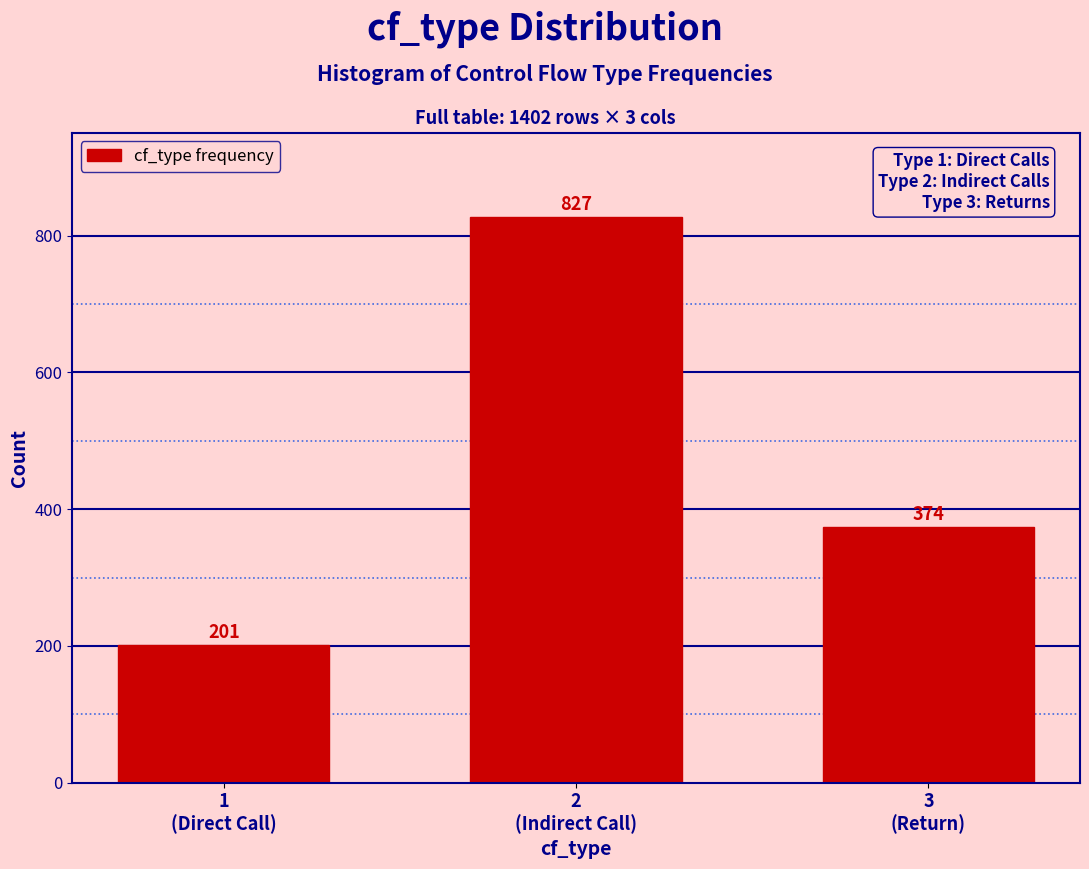

Reading right to left, list all the values displayed in this chart.

374	827	201